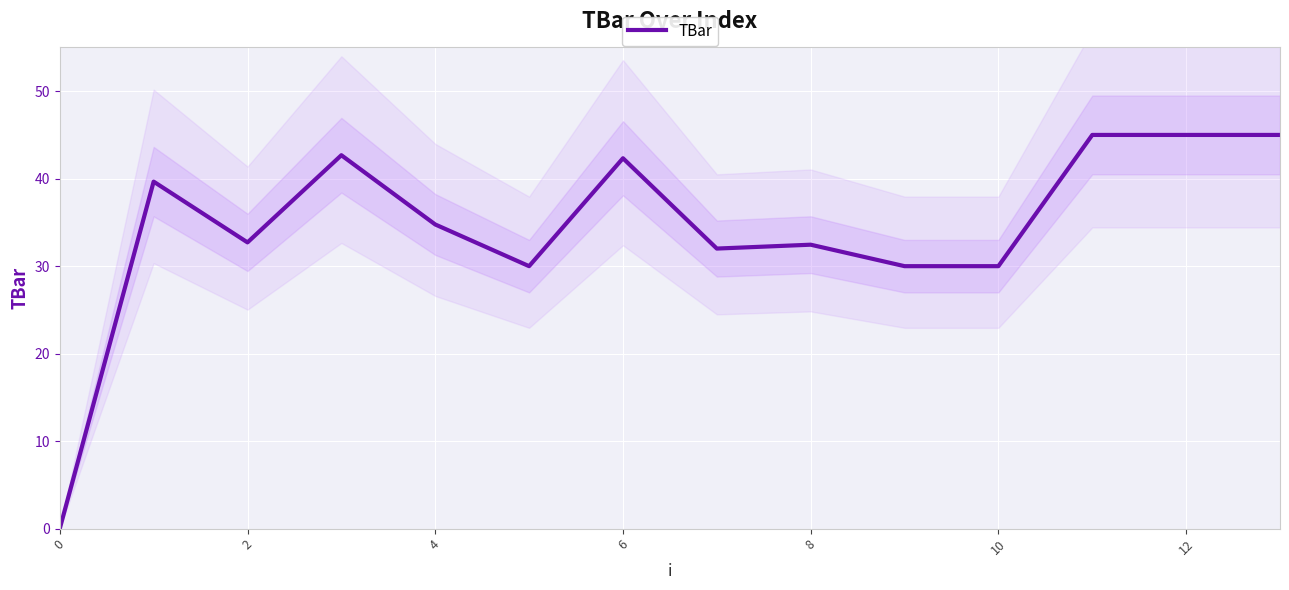

Which label corresponds to the largest value in the chart?

11